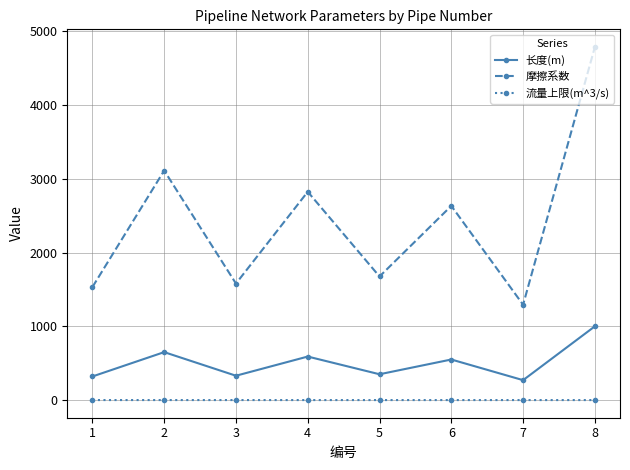

Is this an area chart (filled region under the line)?

No